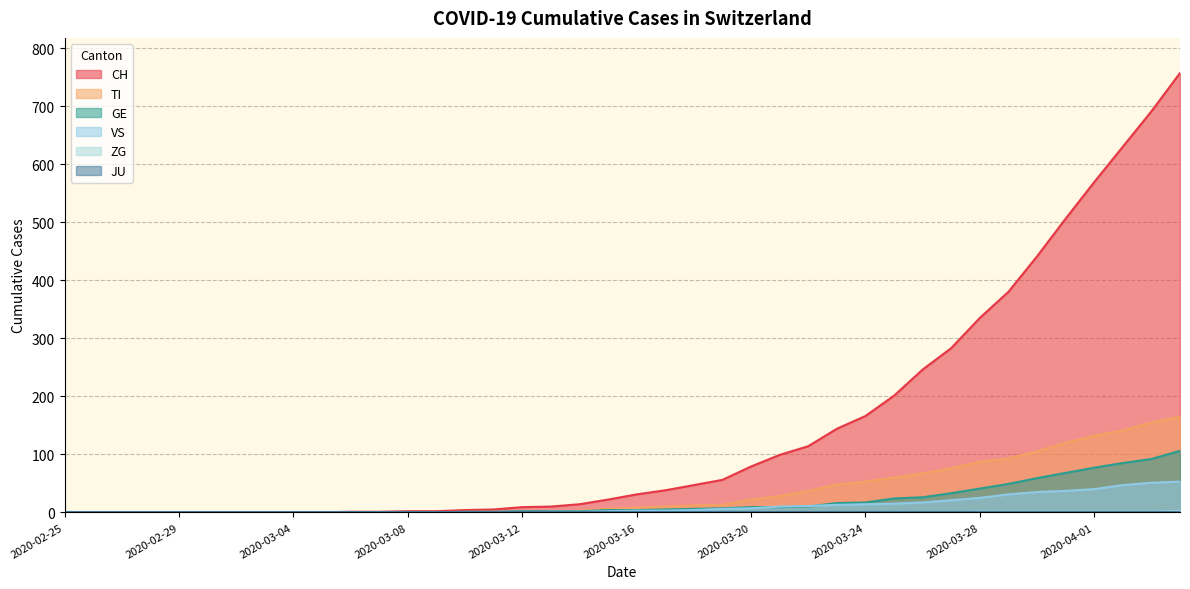

Which category has the highest value across all series?

2020-04-04